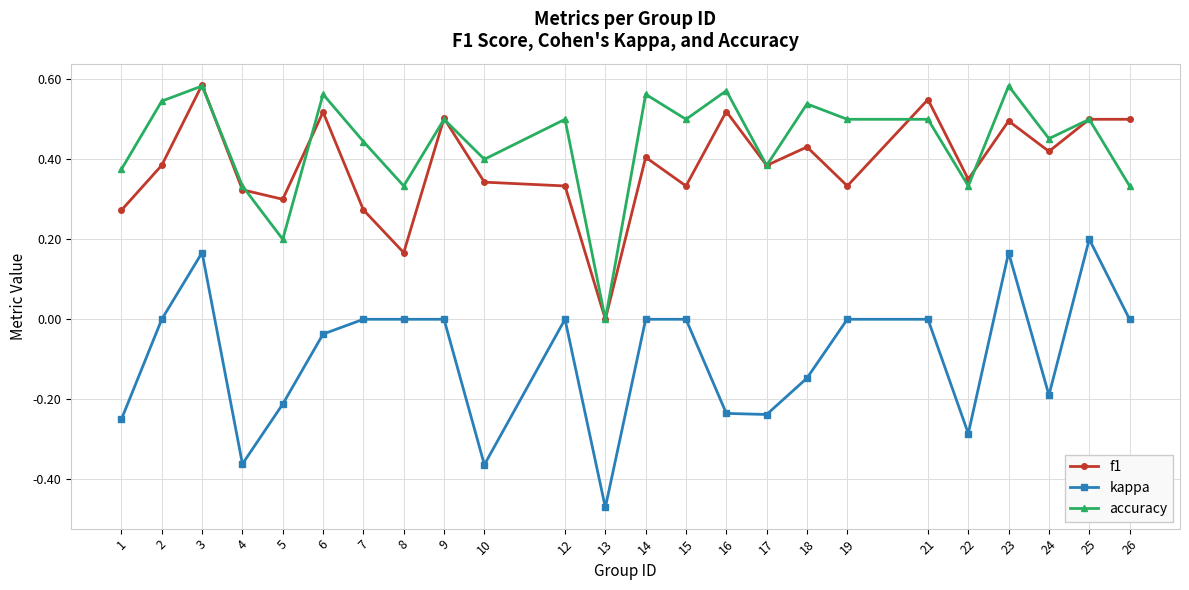

Does the chart have visible grid lines?

Yes